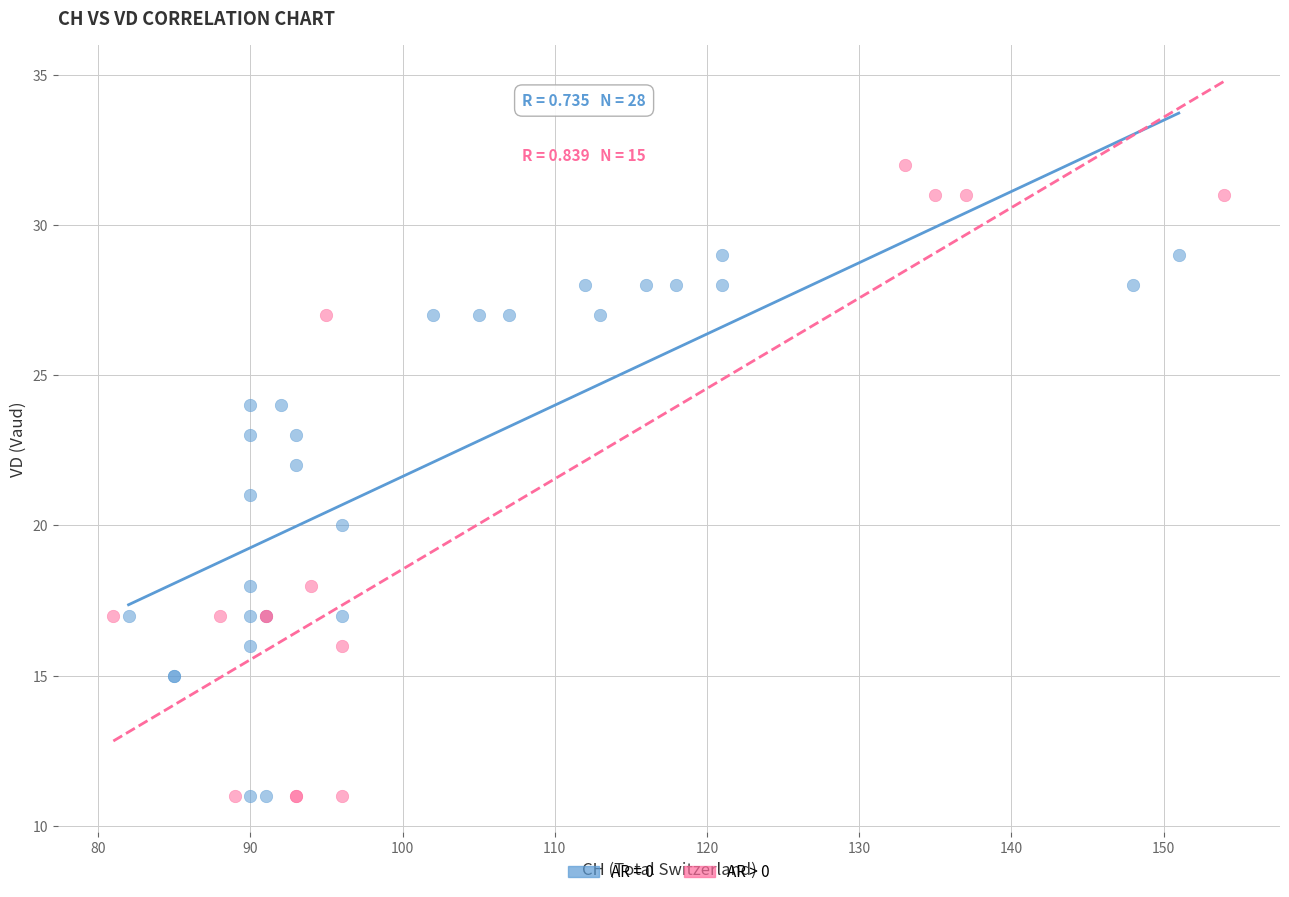

Which series has the widest spread of Y values?

AR > 0